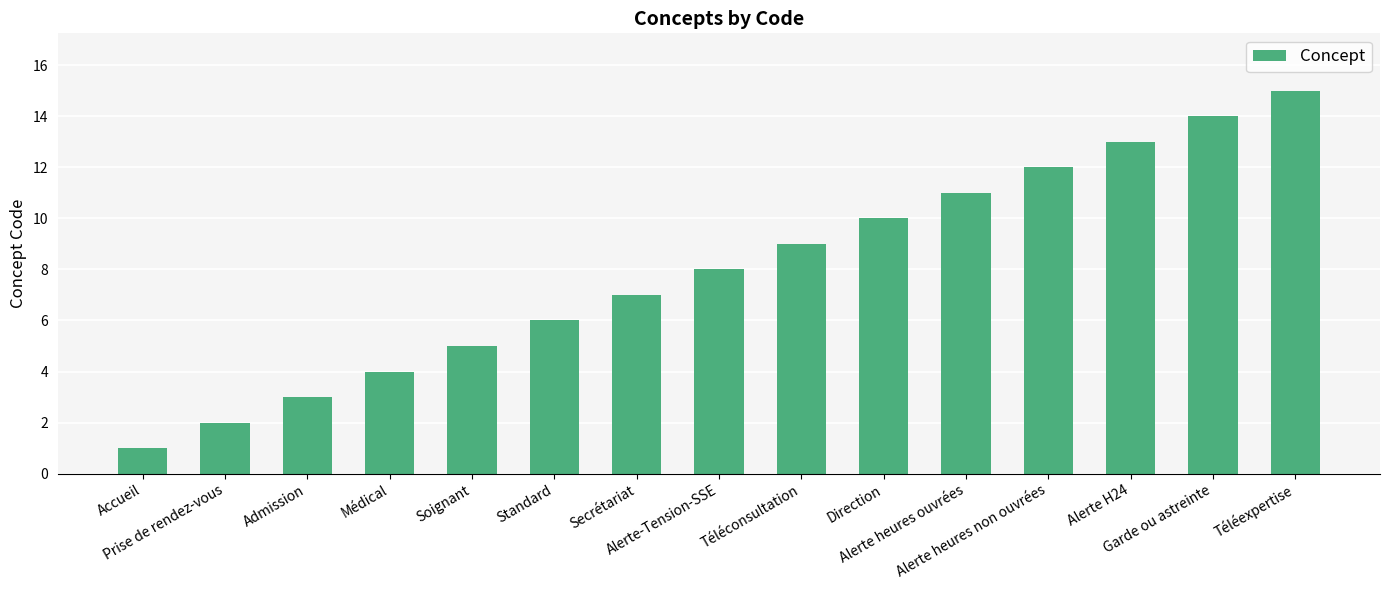

What is the average value?

8